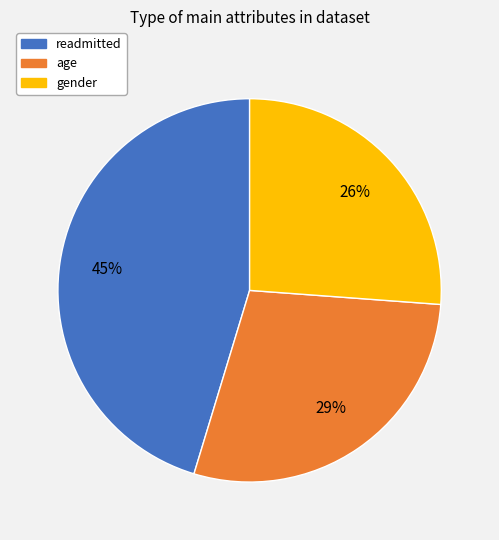

What percentage is the age slice, to the nearest percent?

29%